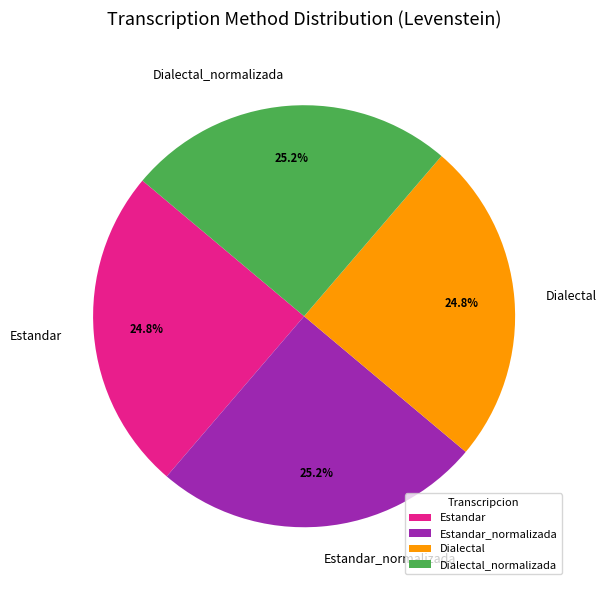

Is there a majority slice in this chart?

No